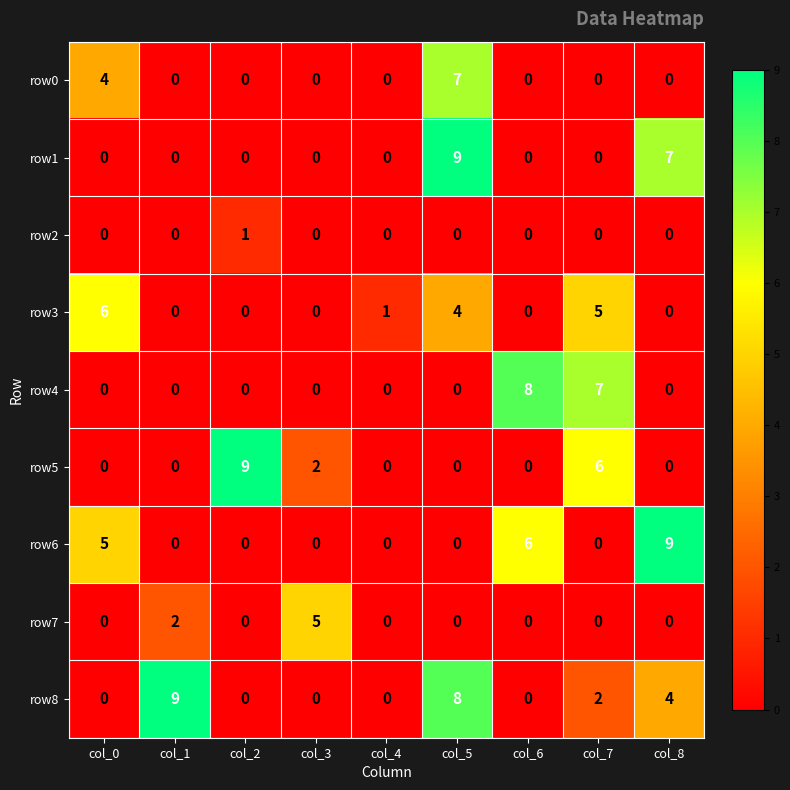

Which series changed the most between col_0 and col_5?

row1